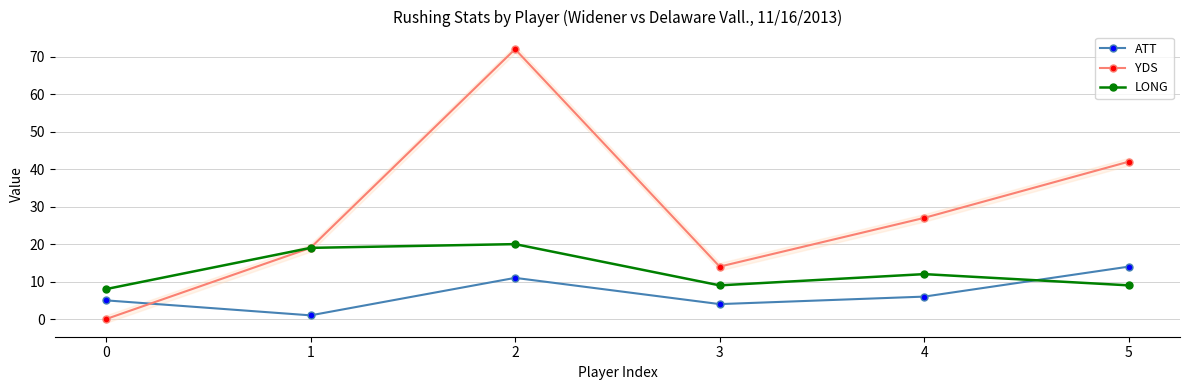

Rank the series by their average value, from lowest to highest.

ATT, LONG, YDS